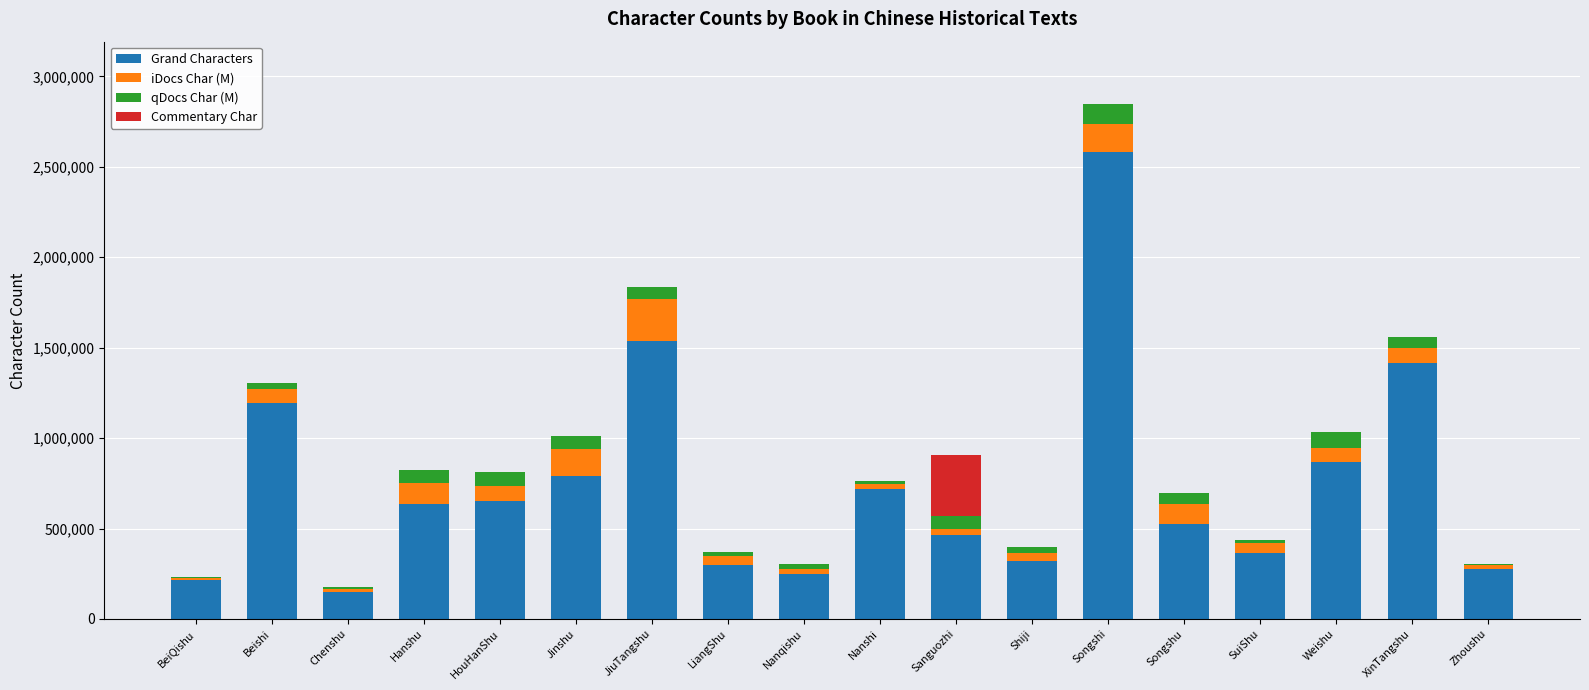

At which label is Grand Characters closest to 1366567?

XinTangshu